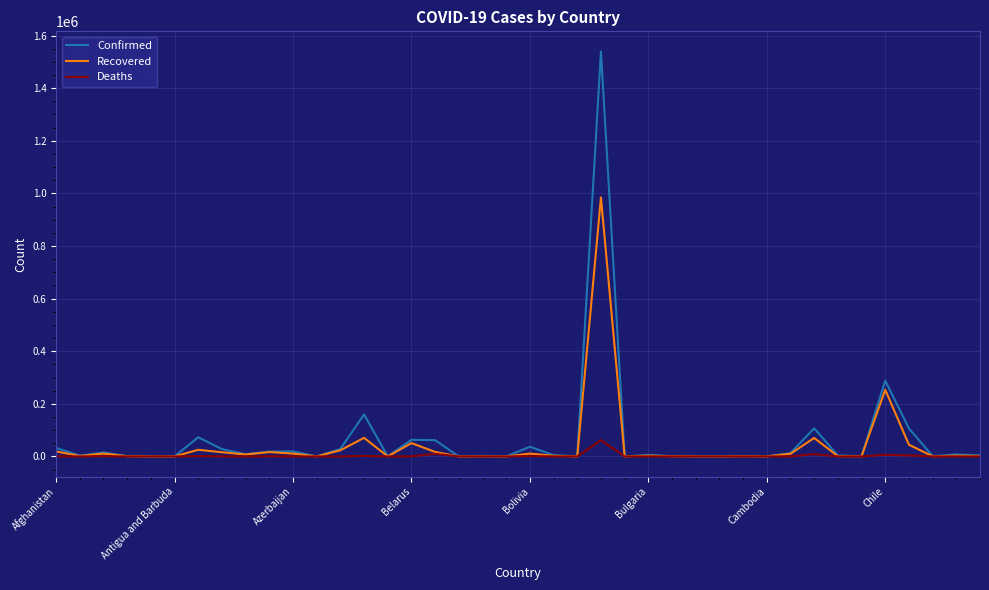

List the series in order of their peak value, highest first.

Confirmed, Recovered, Deaths